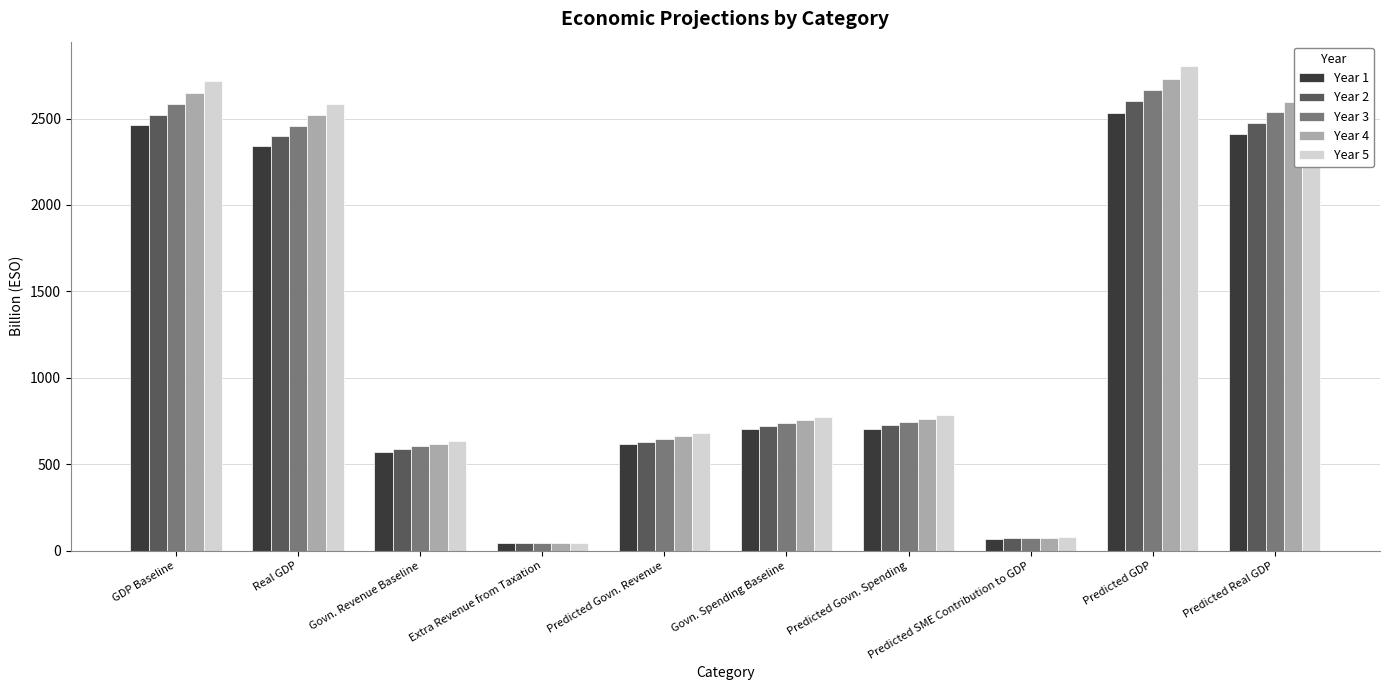

Which series has the widest spread of values?

Year 5